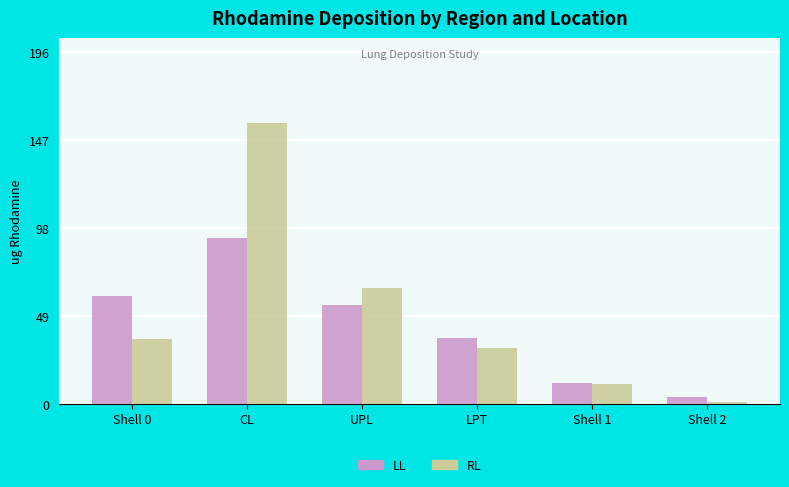

Rank the series at UPL from lowest to highest value.

LL, RL